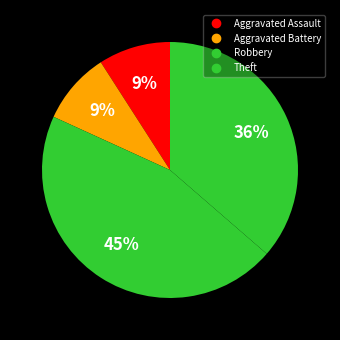

Is Robbery the majority of the pie?

No